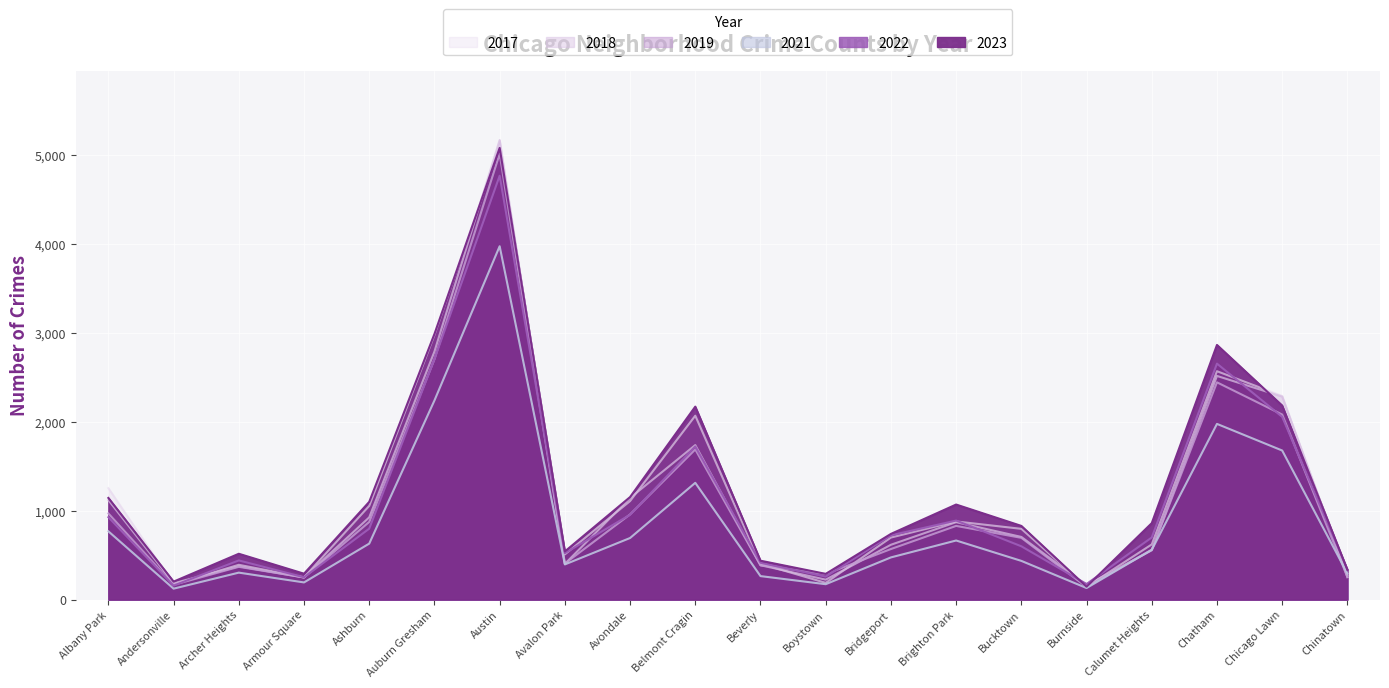

Which has a higher value, Chinatown or Boystown?

Boystown